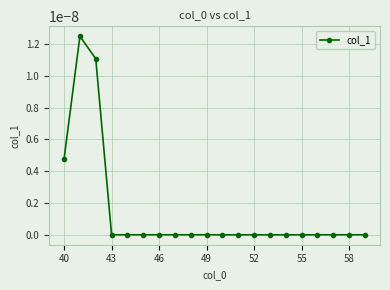

True or false: the data has more than 2 interior local peaks.

False